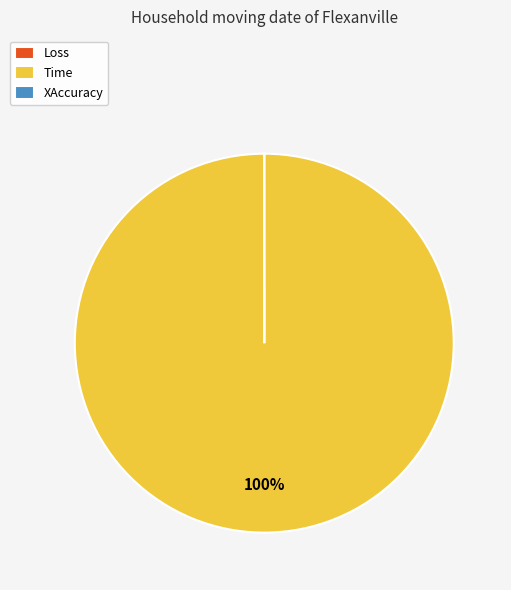

Which category has the biggest portion of the pie?

Time